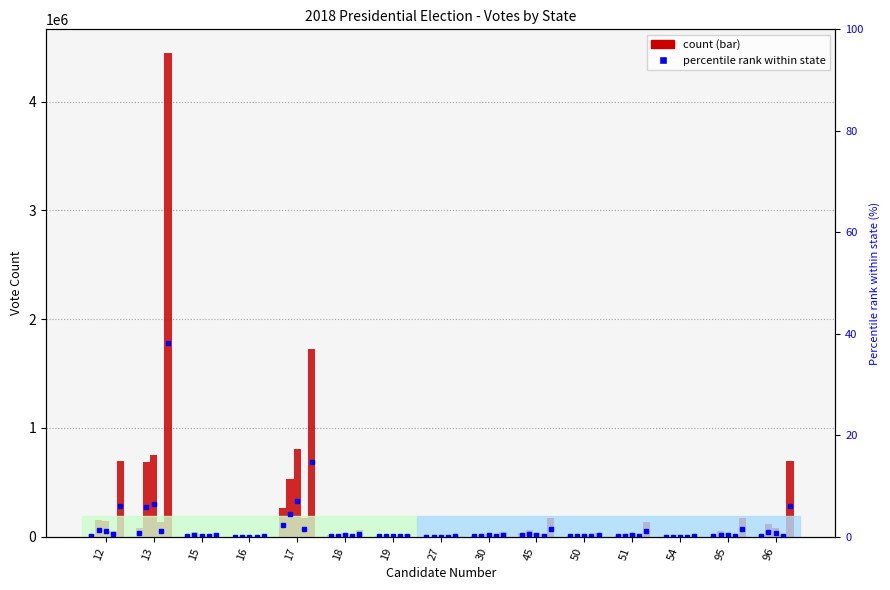

At which category is the sum across all series the highest?

13